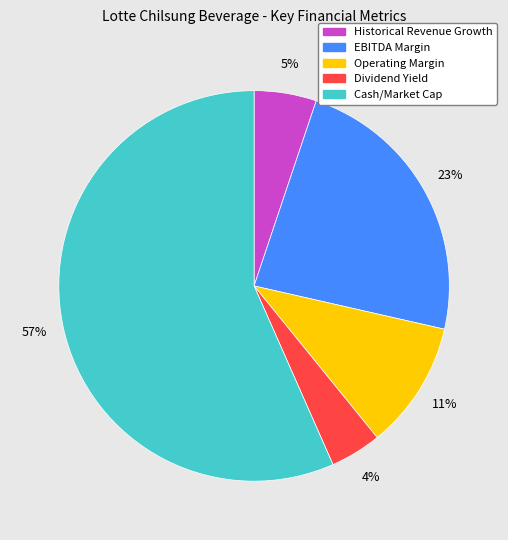

Is the sum of Operating Margin and Cash/Market Cap greater than half?

Yes